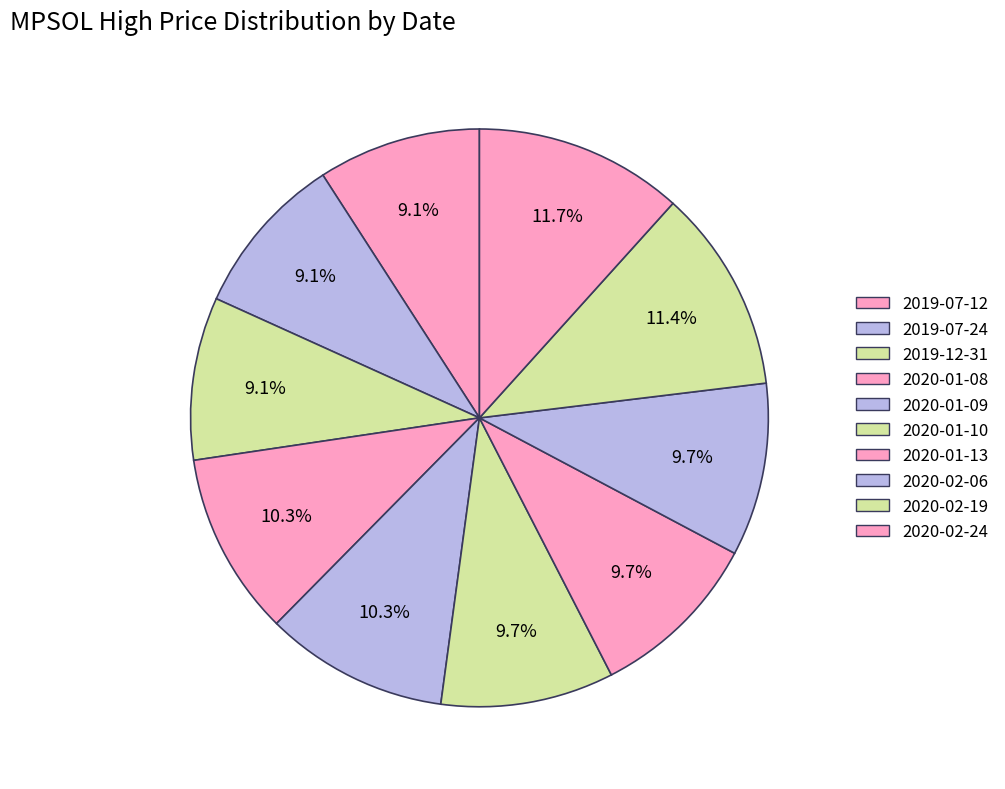

How many slices are in this pie chart?

10